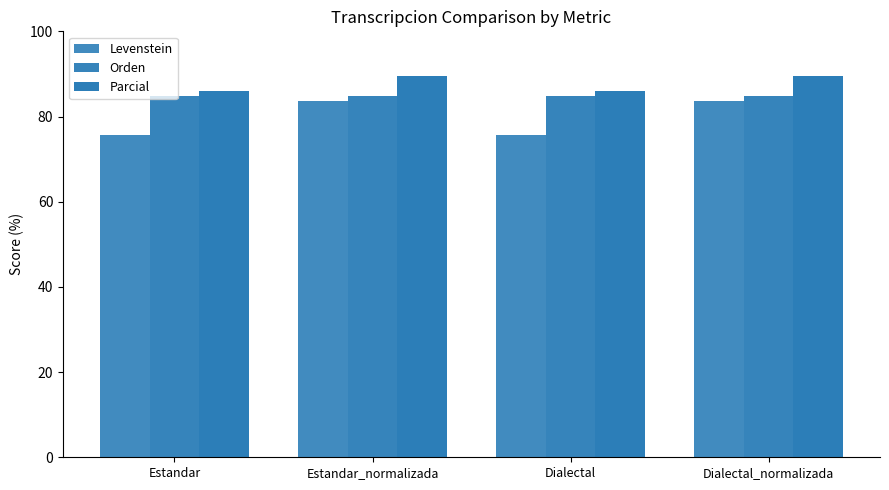

How many groups of bars are there?

4